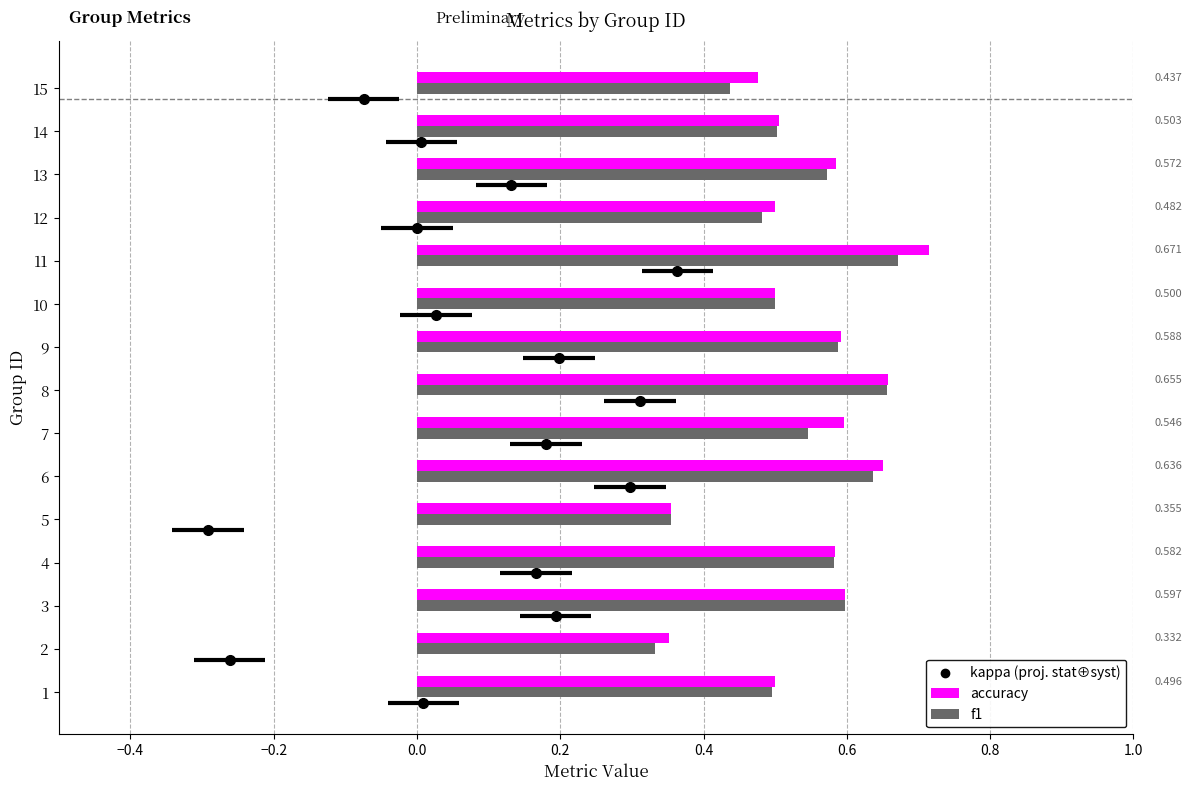

At how many categories does at least one series exceed 0?

15